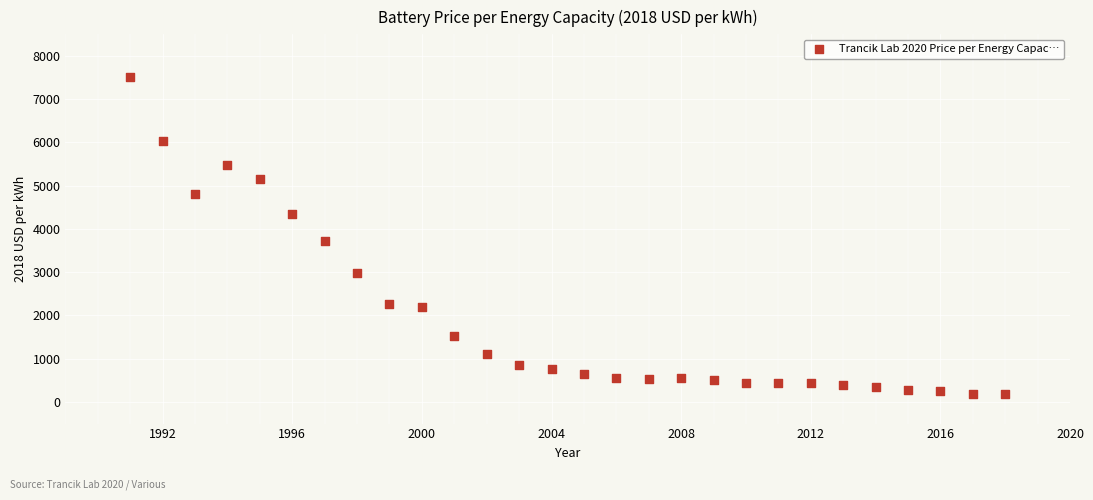

What is the range of Y values (max minus min)?

7341.6